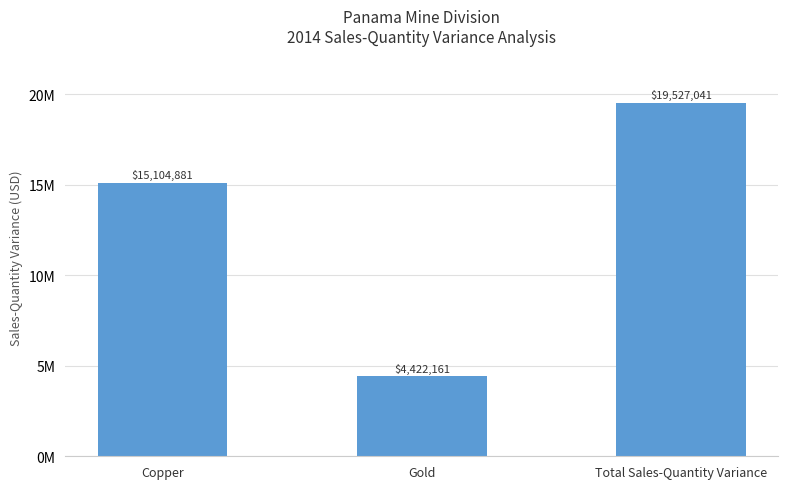

What is the ratio of the value at Gold to the value at Total Sales-Quantity Variance?

0.2